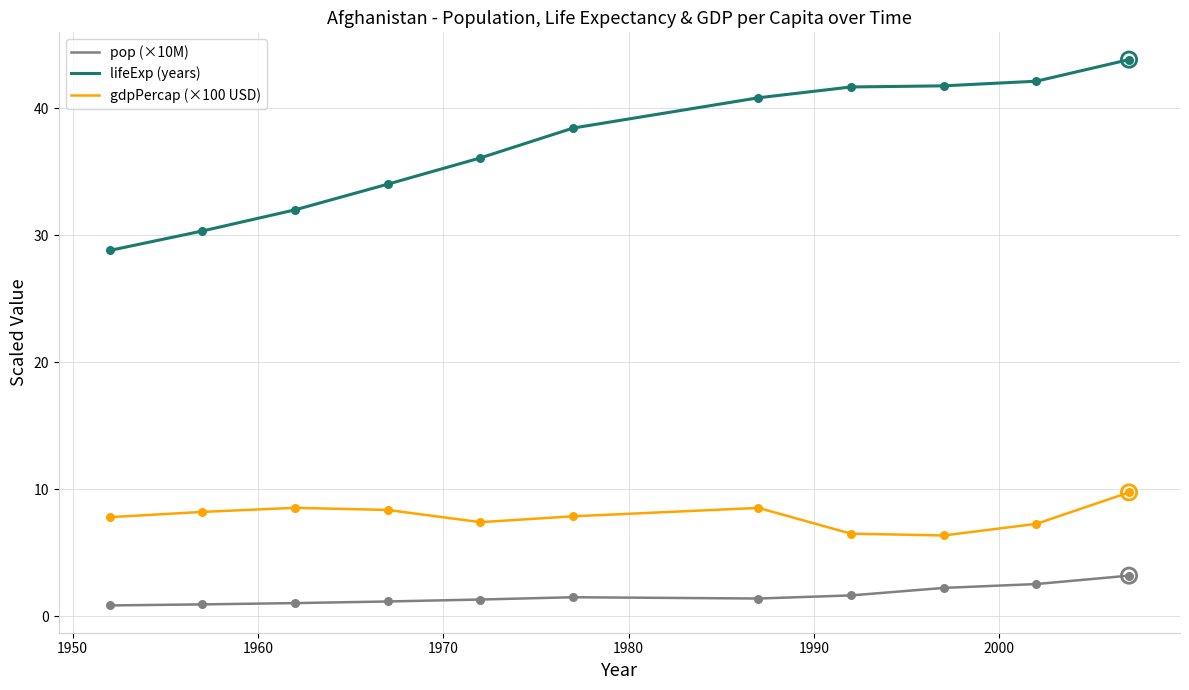

Which series has the largest total across all categories?

lifeExp (years)